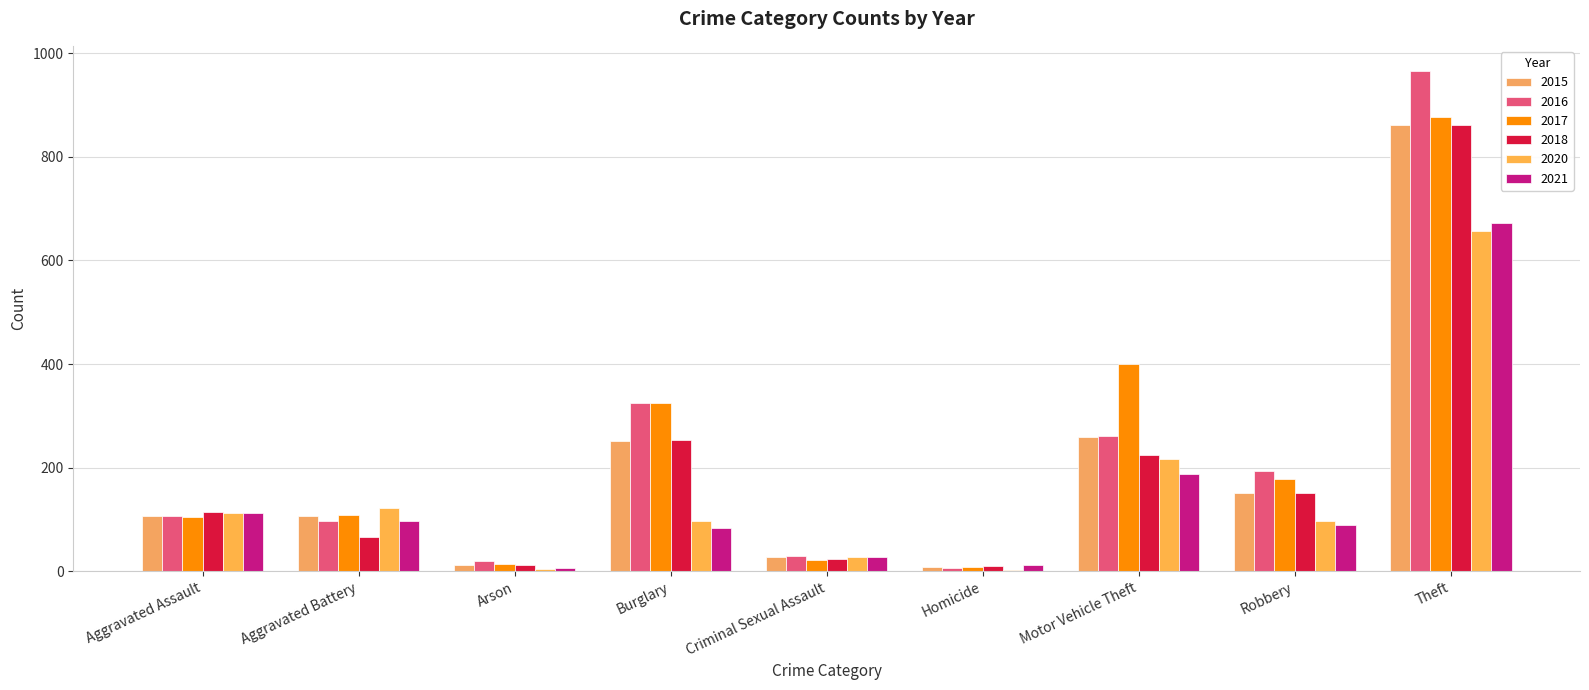

At which category is the sum across all series the highest?

Theft